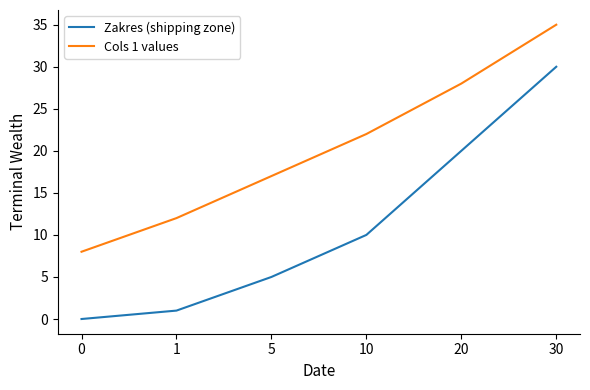

At which label does Zakres (shipping zone) reach its peak?

30